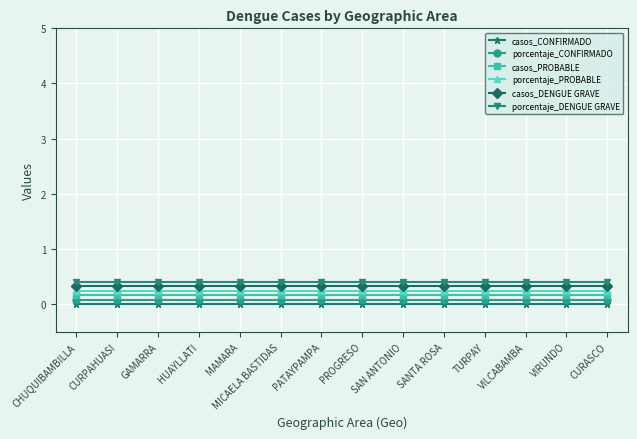

What is the sum of the porcentaje_PROBABLE values at MAMARA and SAN ANTONIO?

0.5